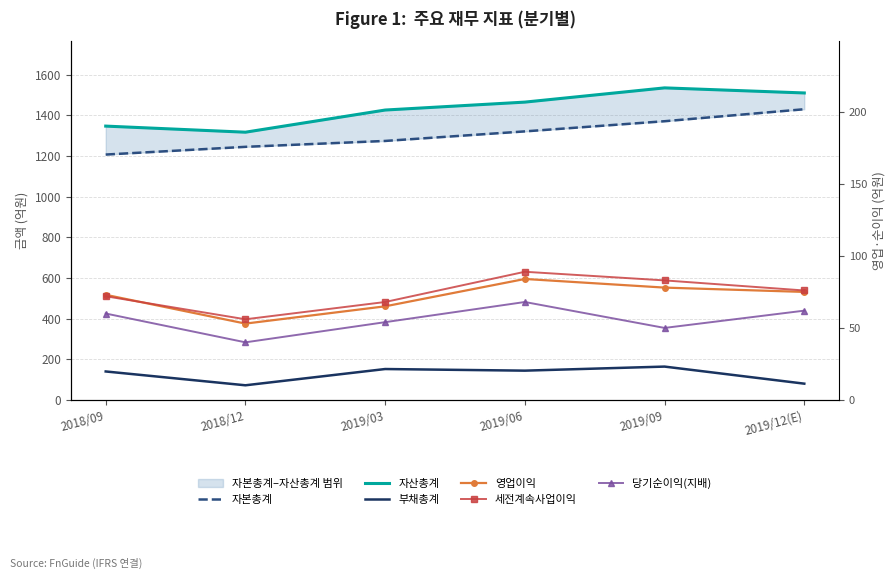

What is the sum of the 자산총계 values at 2019/06 and 2019/12(E)?

2975